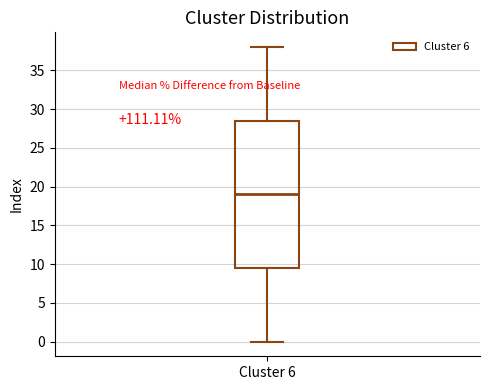

Where does the upper whisker of the box for Cluster 6 end on the y-axis? The values are not printed on the chart, so give them approximately, as read against the axis.

38.0